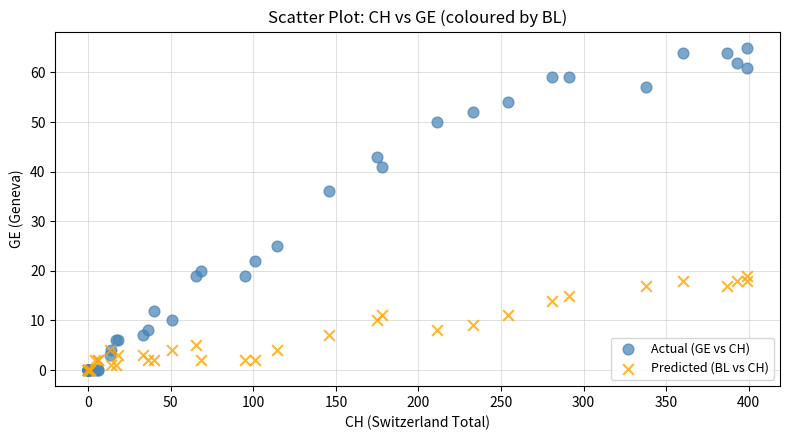

Which series reaches the maximum Y coordinate?

Actual (GE vs CH)